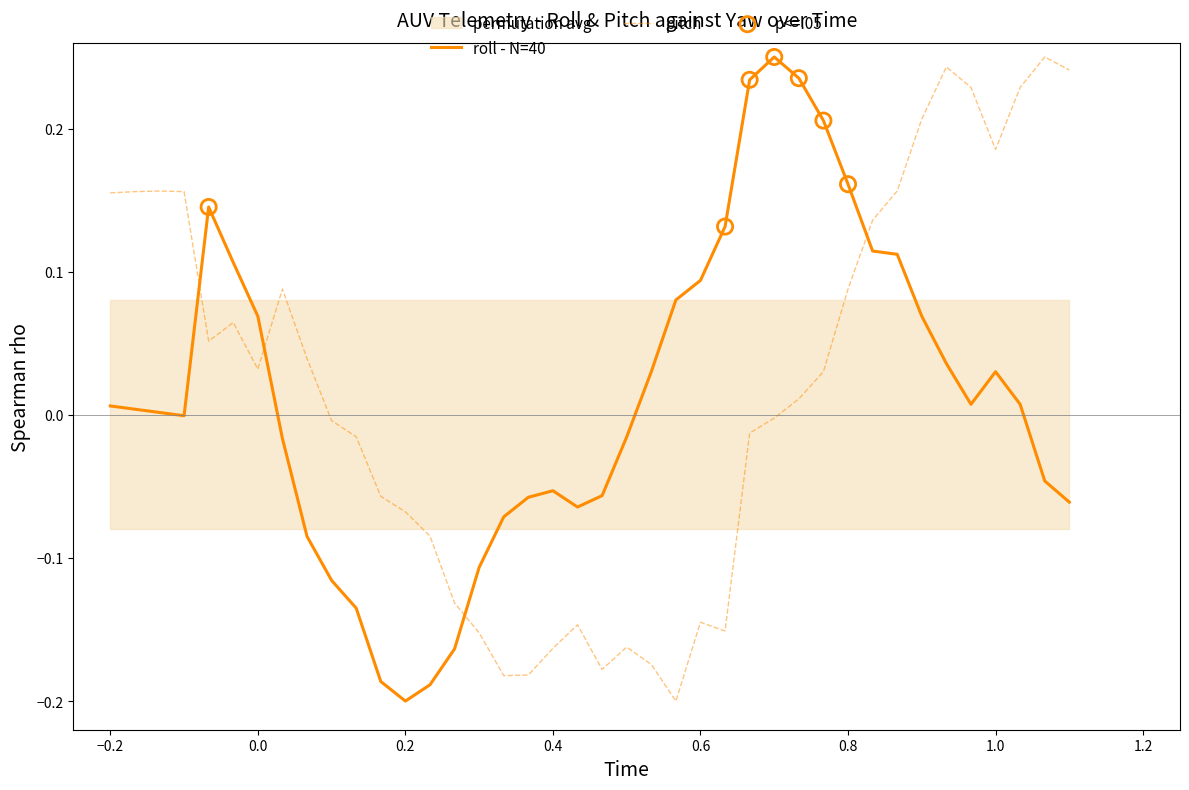

True or false: roll - N=40 and pitch cross at least once.

True